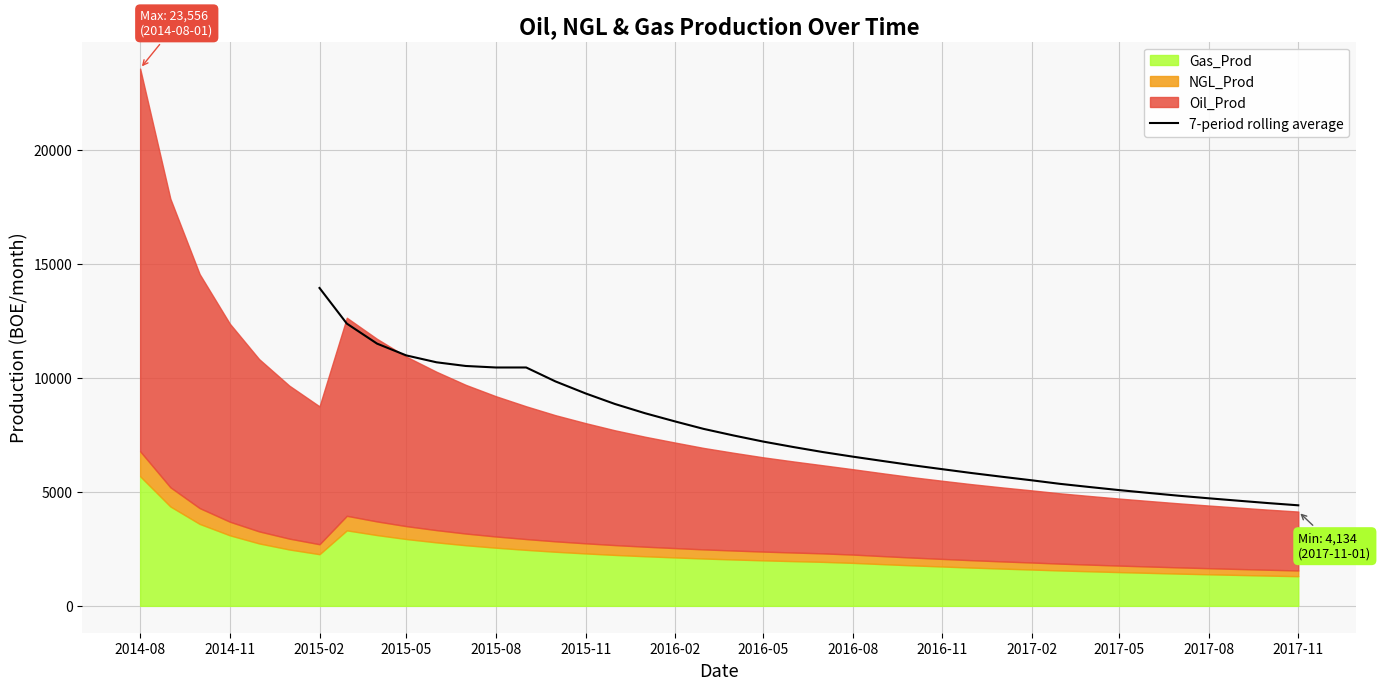

What is the average value?

7565.9